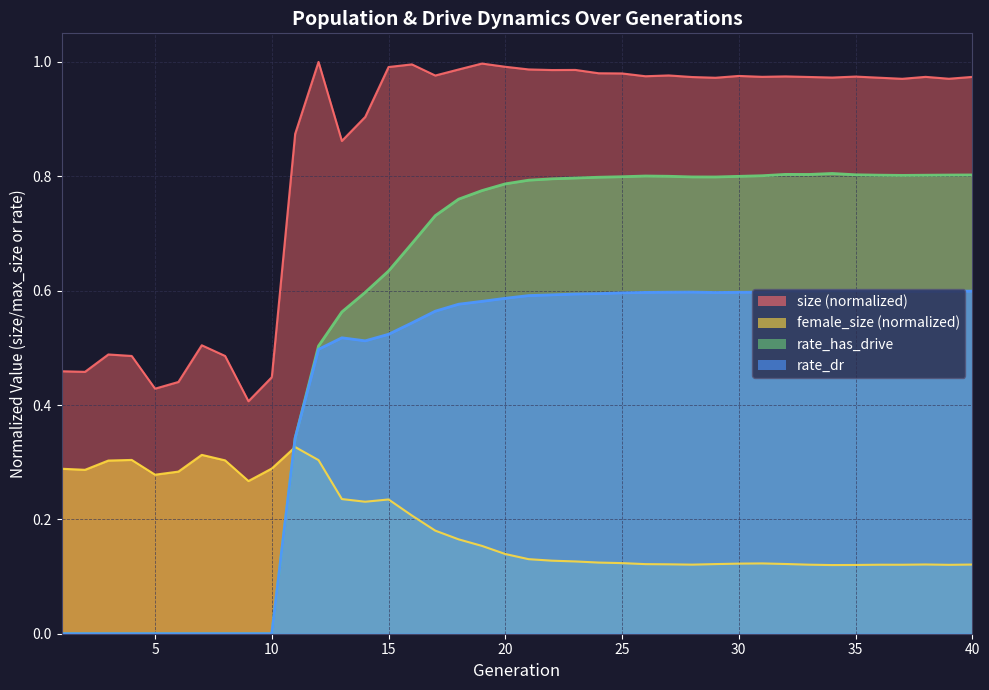

Count the number of categories in the chart.

40